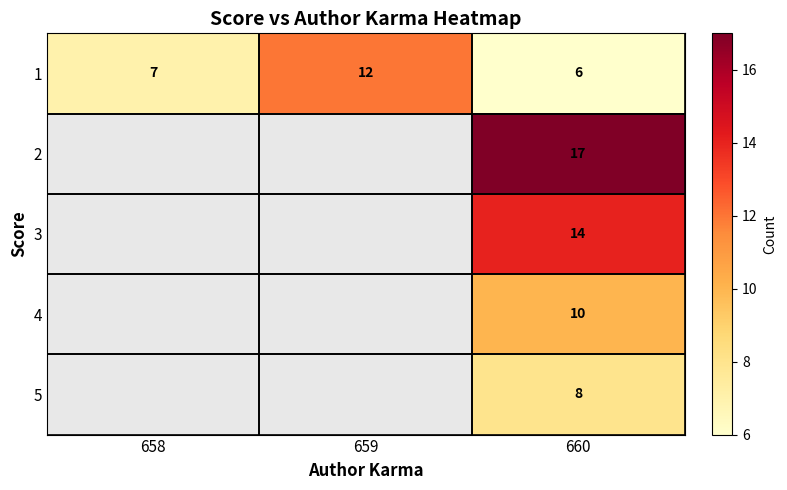

Which series has the largest range (max minus min)?

2